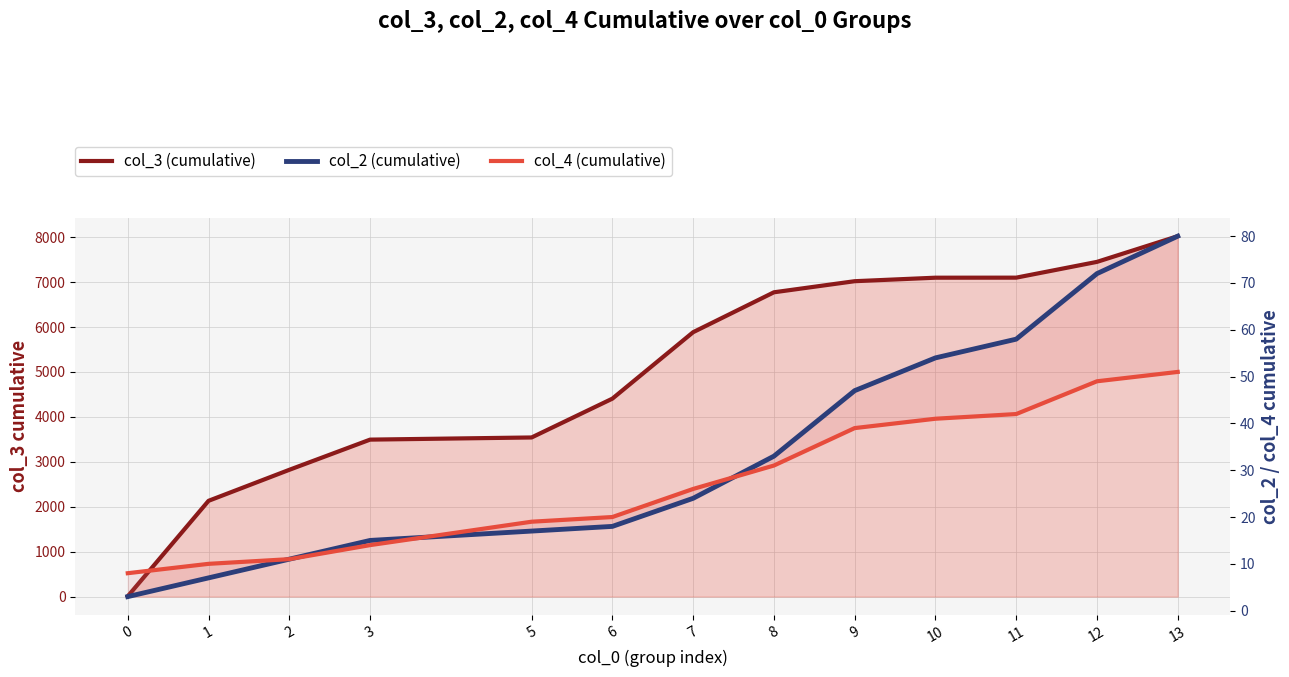

What is the maximum value shown in the chart?

8022